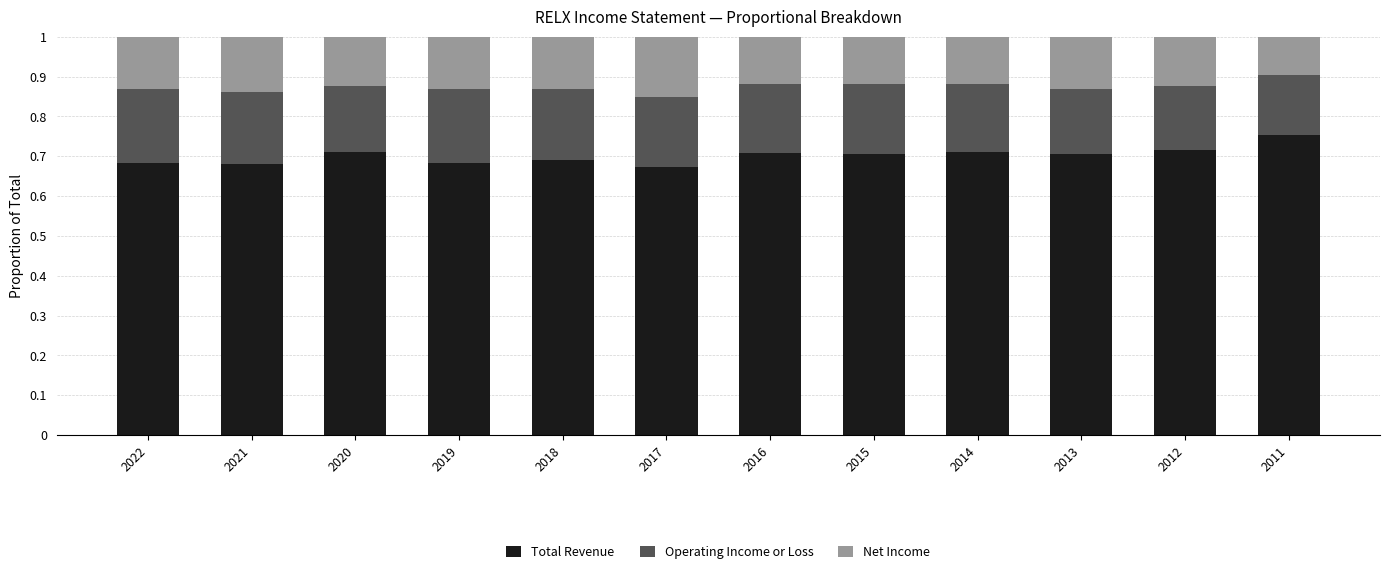

What is the total value across all series at 2019?

1.0